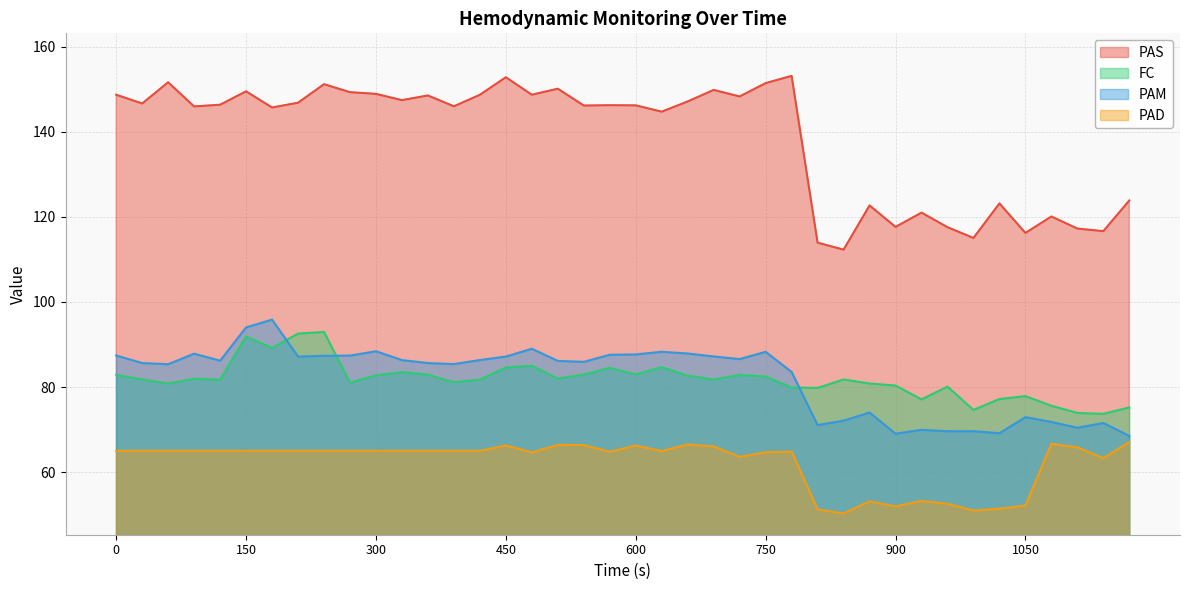

Count the number of data series in this chart.

4